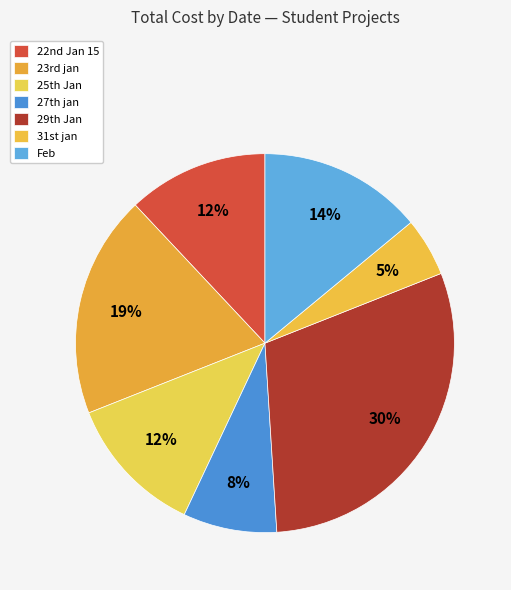

How many slices are in this pie chart?

7